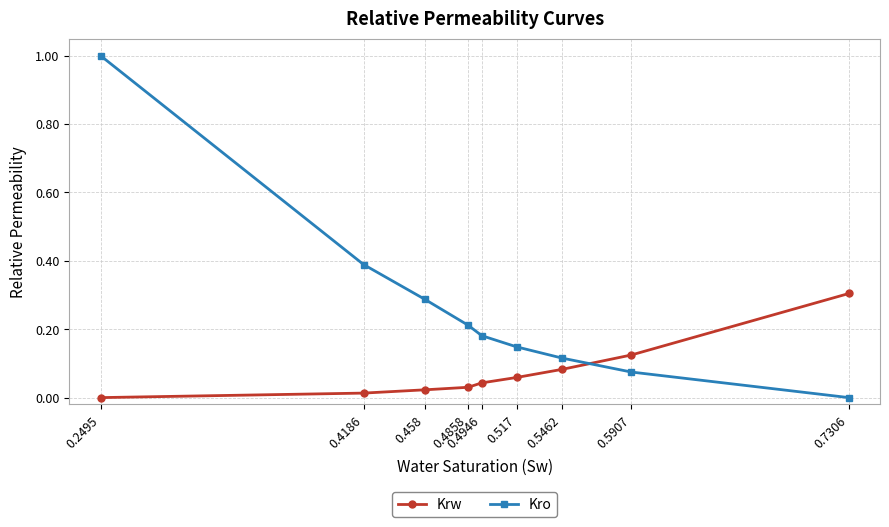

What is the maximum value shown in the chart?

1.0